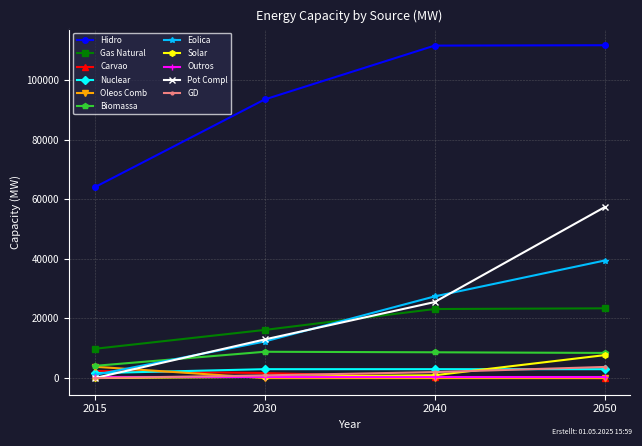

True or false: Biomassa and GD intersect in this chart.

False